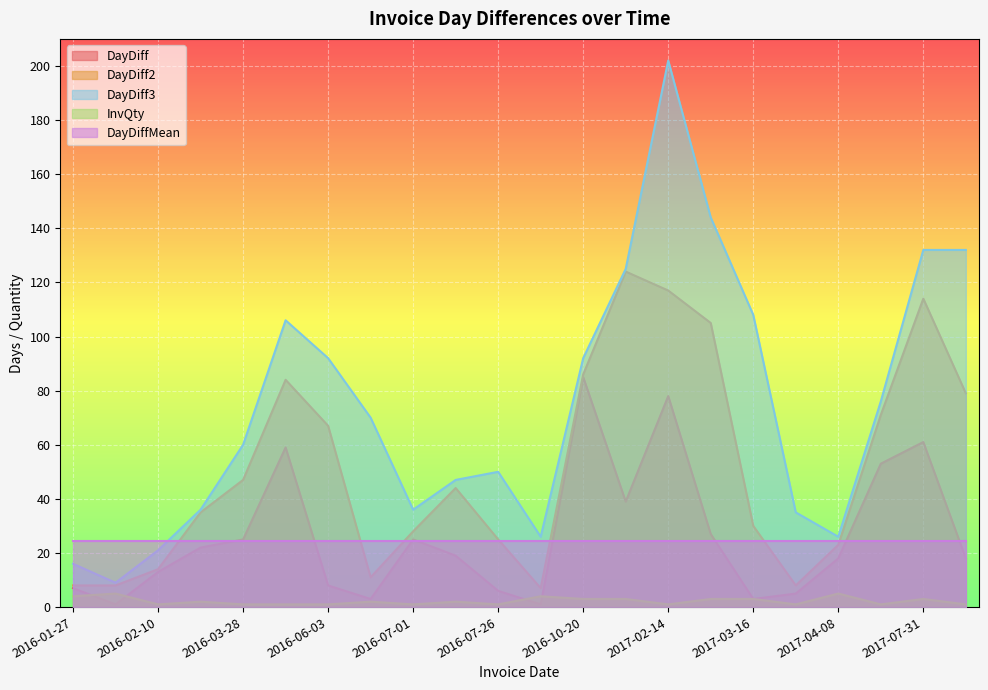

Is it true that InvQty equals 3 at 2017-04-08?

False